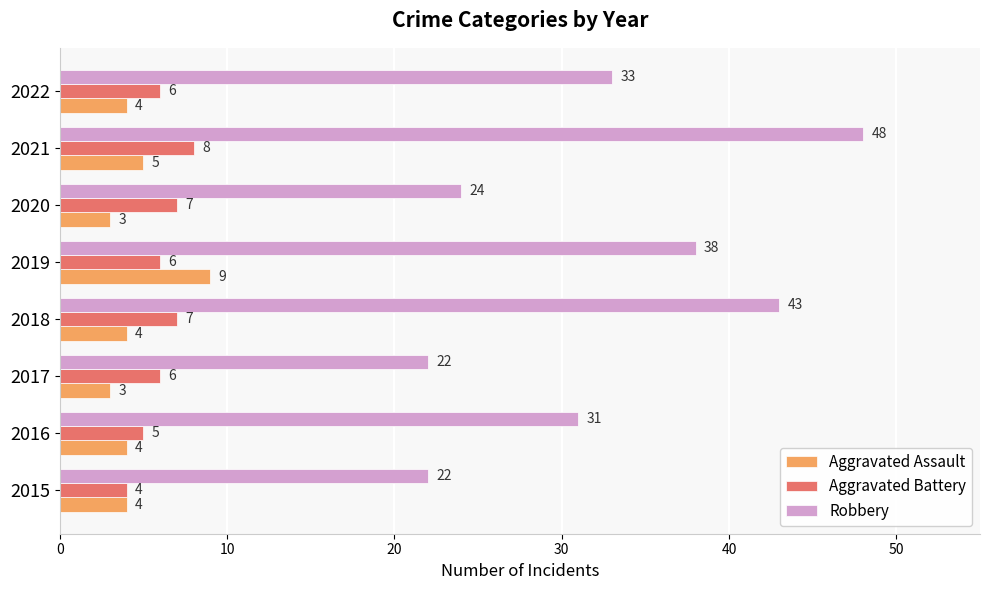

What is the sum of all Aggravated Battery values?

49